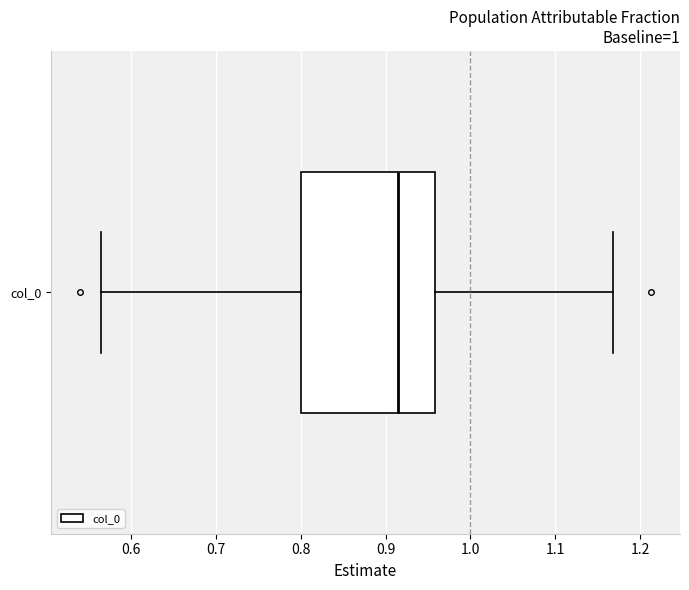

Transcribe this box plot: give where the median line is, the range the box spans, and where the two whiskers end, as read against the x-axis. The values are not printed on the chart, so give them approximately, as read against the axis.

median 0.91, box 0.80 to 0.96, whiskers 0.56 to 1.17